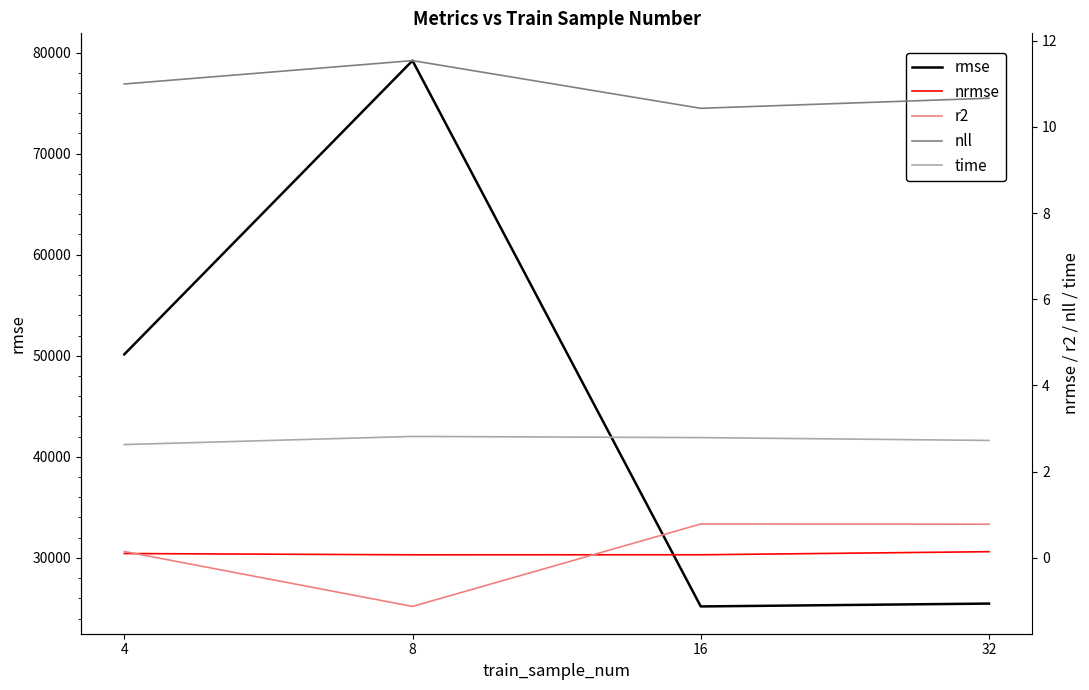

In nll, how many points are lower than both neighbors (excluding endpoints)?

1